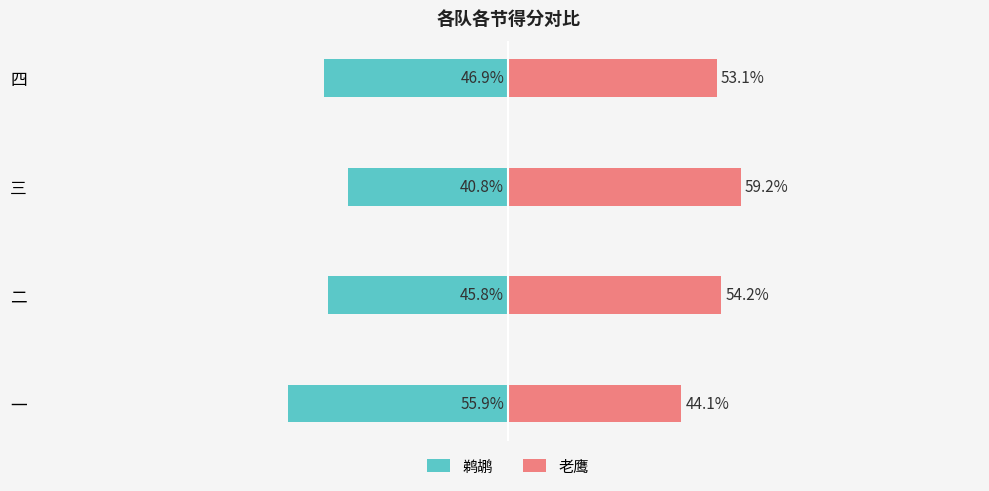

At which label does 老鹰 first exceed 54?

二